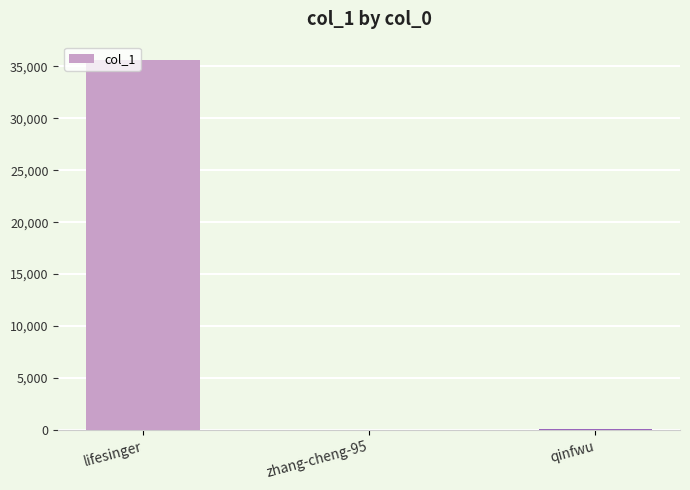

Which has a higher value, zhang-cheng-95 or lifesinger?

lifesinger